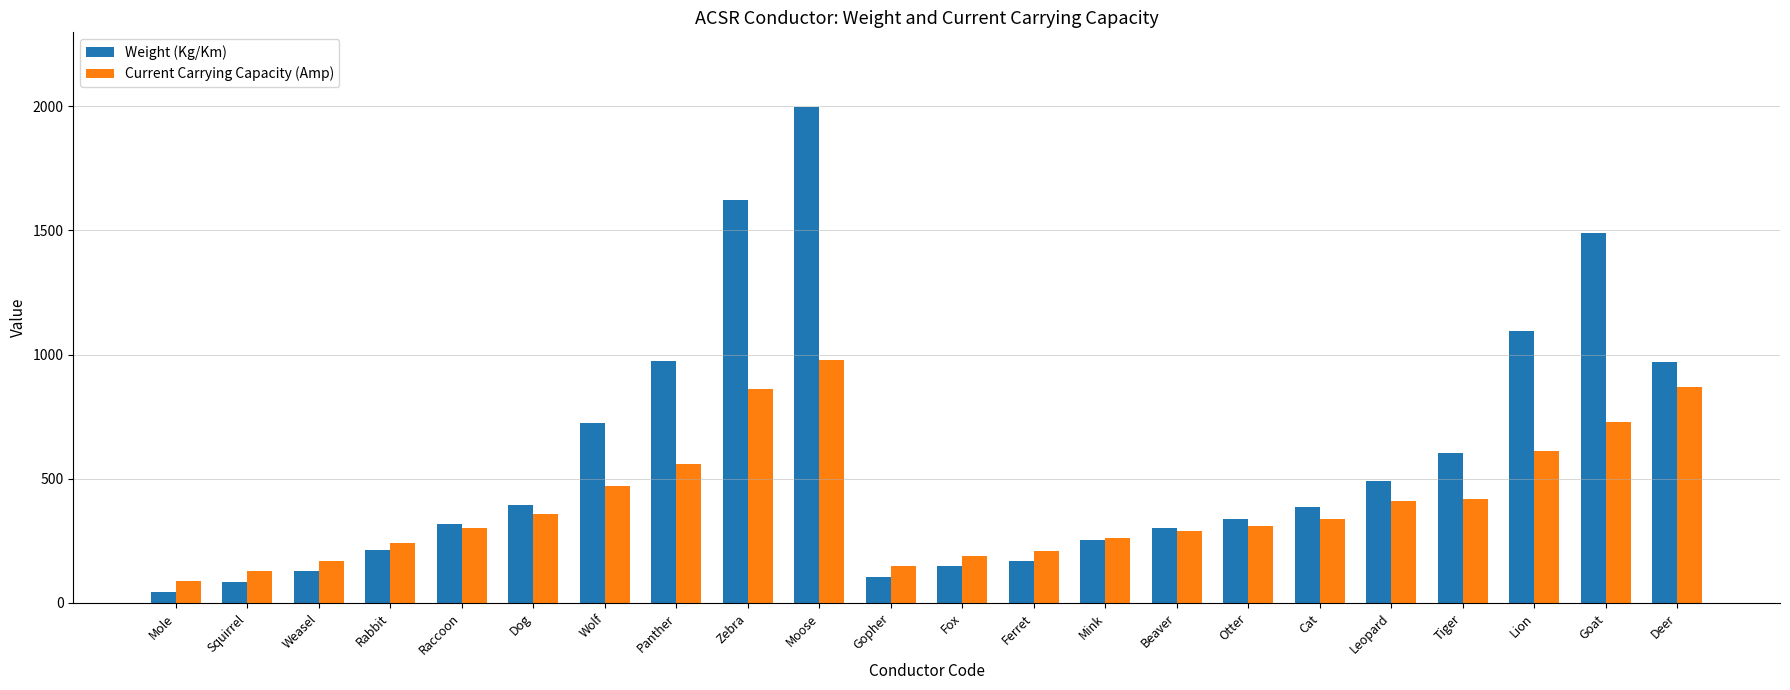

List the series in order of their overall mean, highest first.

Weight (Kg/Km), Current Carrying Capacity (Amp)